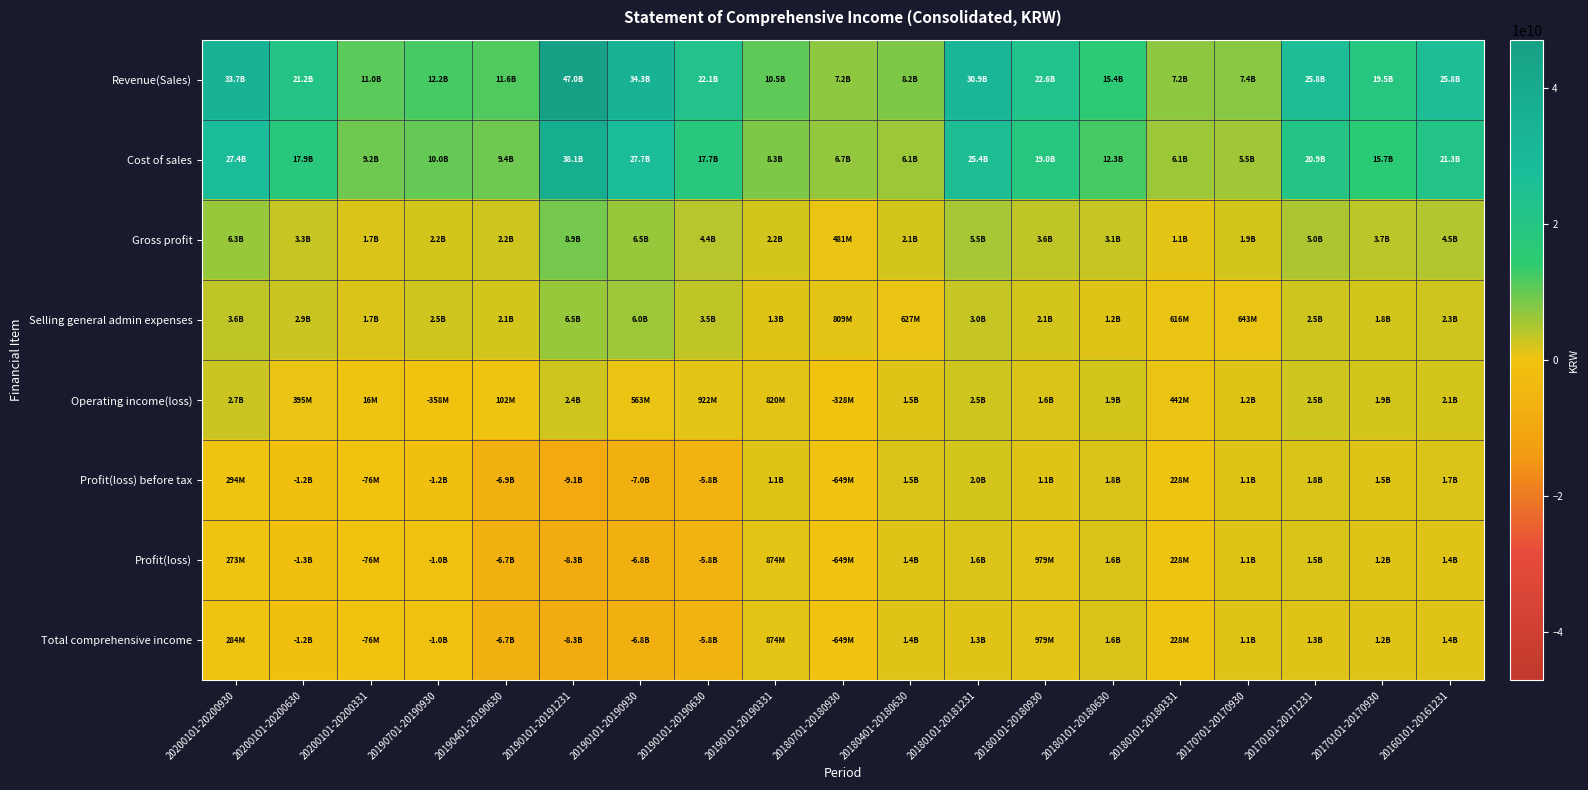

What is the greatest value displayed?

47026177416